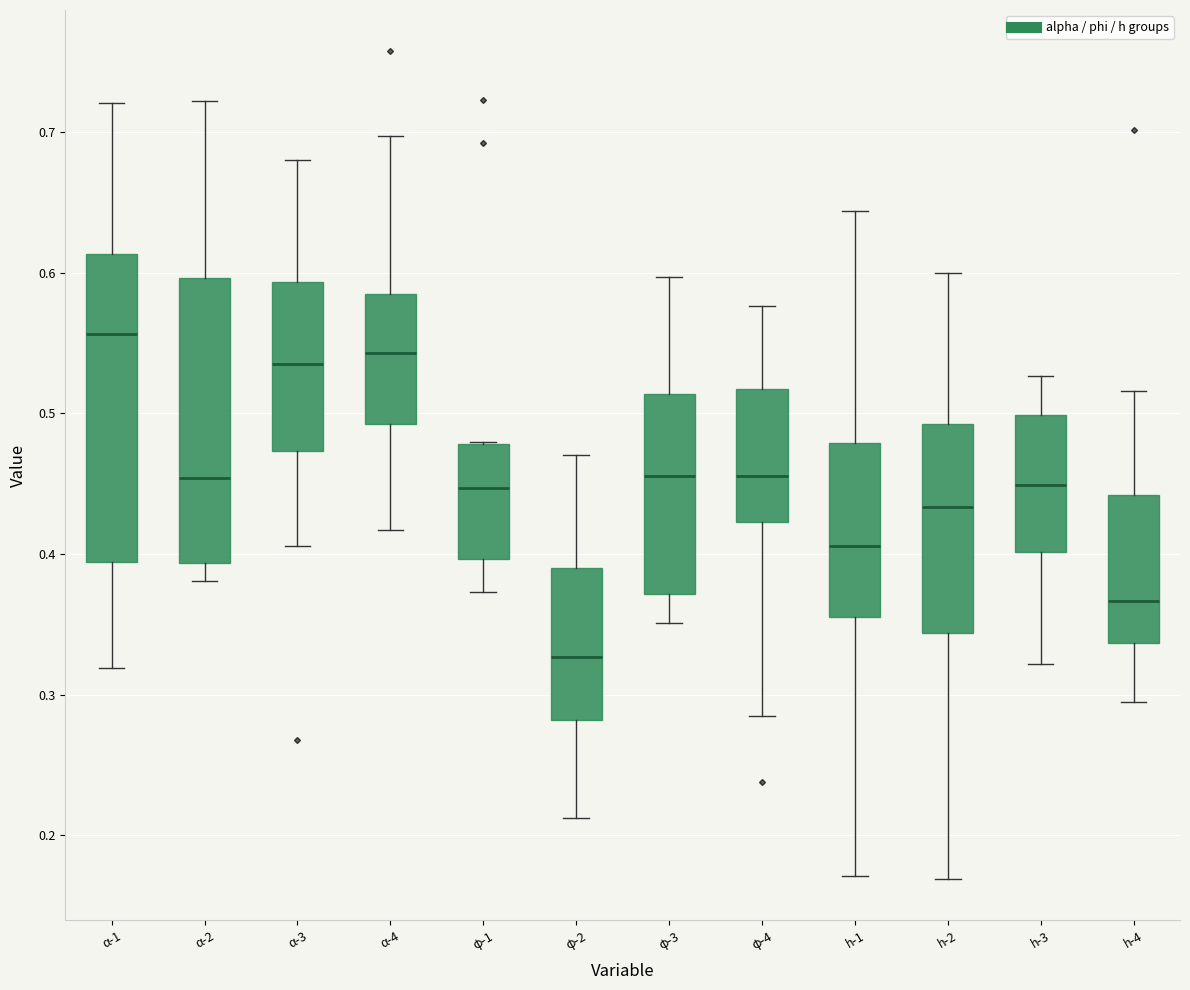

Reading left to right, transcribe this box plot: for each box, give where its median line is, the range the box spans, and where its two whiskers end, as read against the y-axis. The values are not printed on the chart, so give them approximately, as read against the axis.

α-1: median 0.56, box 0.39 to 0.61, whiskers 0.32 to 0.72
α-2: median 0.45, box 0.39 to 0.60, whiskers 0.38 to 0.72
α-3: median 0.54, box 0.47 to 0.59, whiskers 0.41 to 0.68
α-4: median 0.54, box 0.49 to 0.58, whiskers 0.42 to 0.70
φ-1: median 0.45, box 0.40 to 0.48, whiskers 0.37 to 0.48
φ-2: median 0.33, box 0.28 to 0.39, whiskers 0.21 to 0.47
φ-3: median 0.46, box 0.37 to 0.51, whiskers 0.35 to 0.60
φ-4: median 0.46, box 0.42 to 0.52, whiskers 0.28 to 0.58
h-1: median 0.41, box 0.36 to 0.48, whiskers 0.17 to 0.64
h-2: median 0.43, box 0.34 to 0.49, whiskers 0.17 to 0.60
h-3: median 0.45, box 0.40 to 0.50, whiskers 0.32 to 0.53
h-4: median 0.37, box 0.34 to 0.44, whiskers 0.29 to 0.52